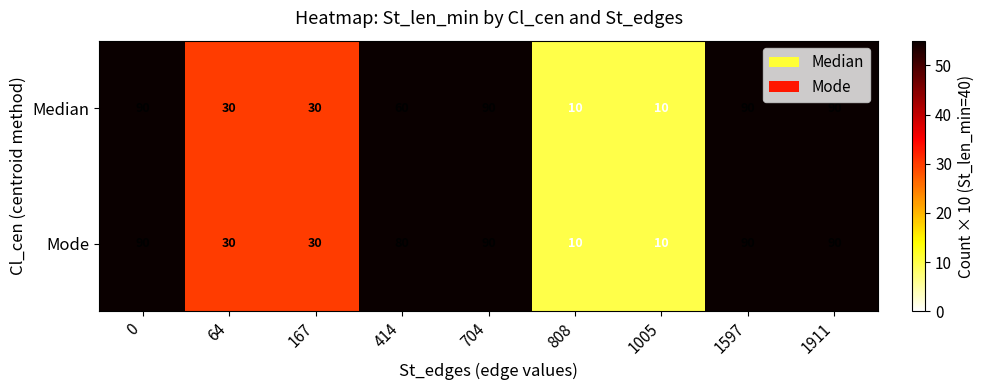

How many Mode values are between 30 and 90?

7